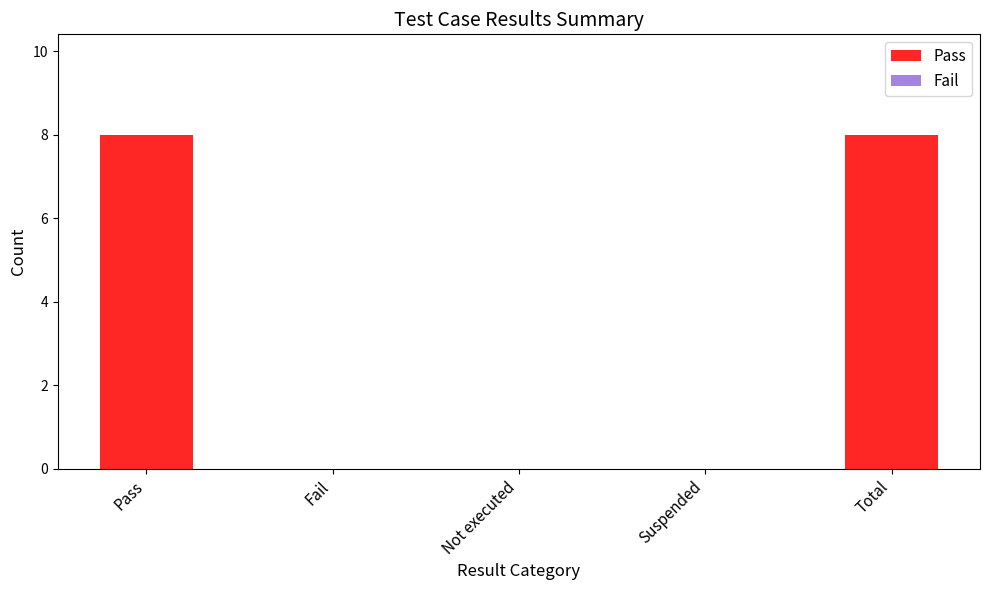

Count the number of data series in this chart.

1